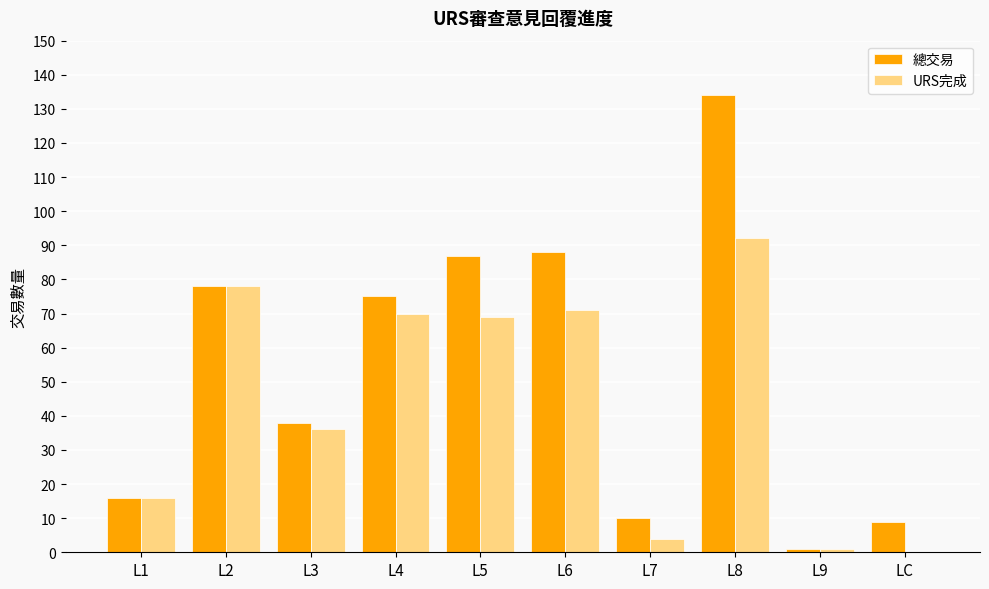

What are all the series names shown in the legend?

總交易, URS完成